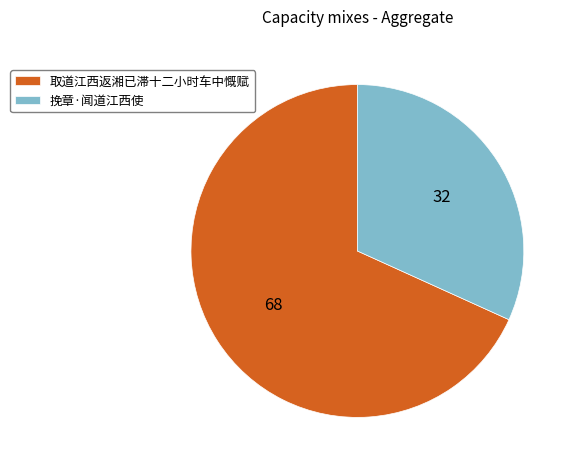

Which slice is the smallest?

挽章·闻道江西使